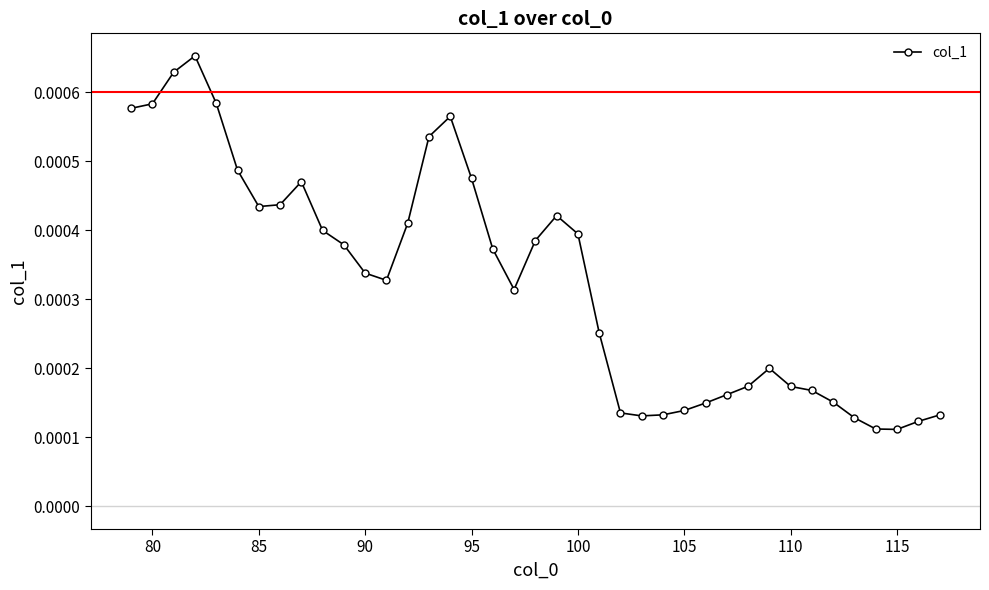

Count the values in the range 0 to 1.

39